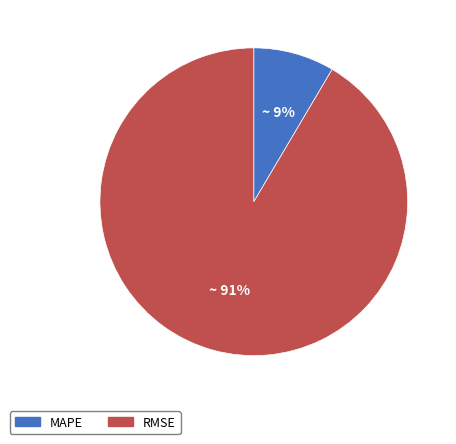

How many segments does this pie chart have?

2